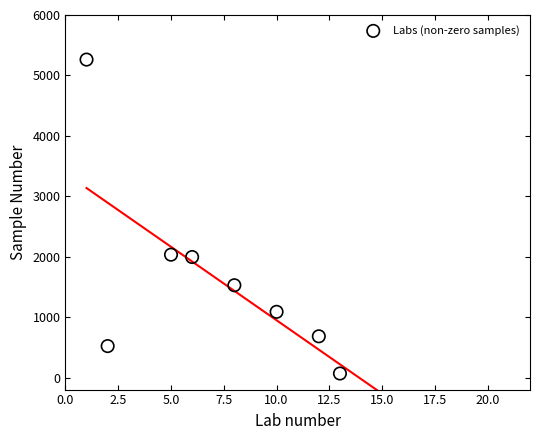

What is the range of Y values (max minus min)?

5196